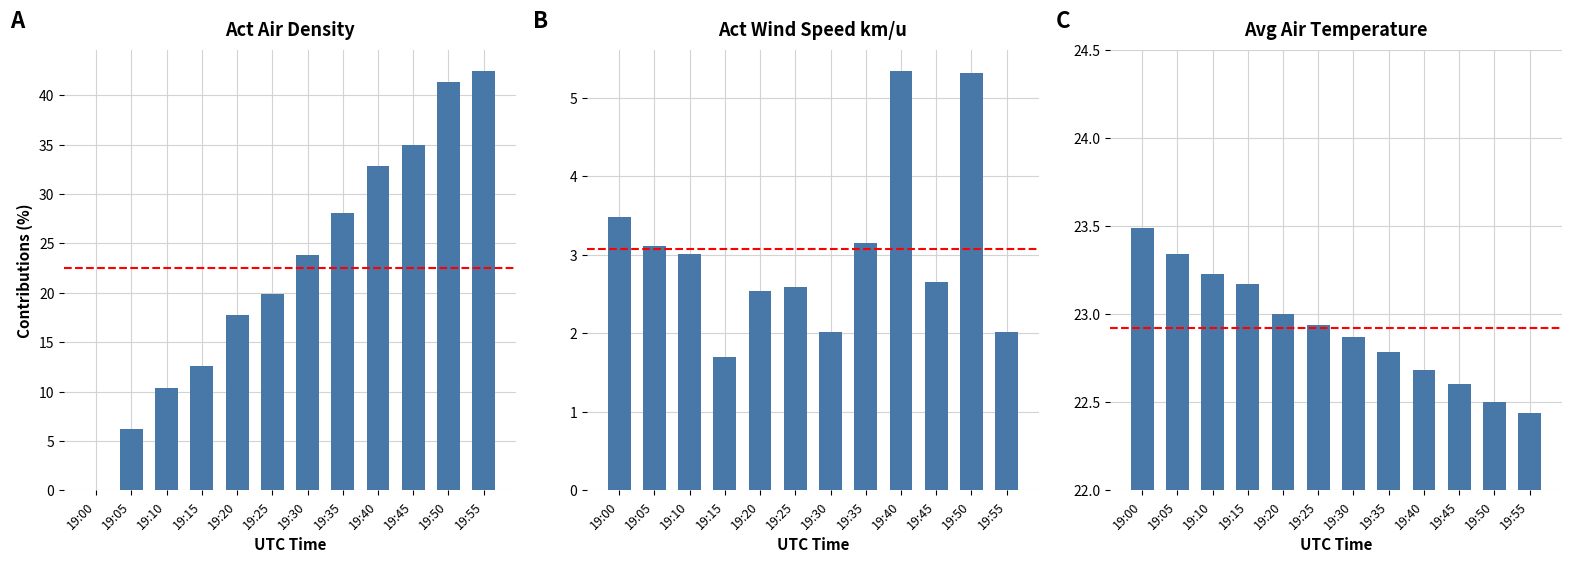

Reading left to right, what are all the values shown in this chart?

Act Air Density: 19:00=0.0	19:05=6.2	19:10=10.4	19:15=12.6	19:20=17.8	19:25=19.9	19:30=23.8	19:35=28.1	19:40=32.8	19:45=34.9	19:50=41.3	19:55=42.5
Act Wind Speed km/u: 19:00=3.5	19:05=3.1	19:10=3.0	19:15=1.7	19:20=2.5	19:25=2.6	19:30=2.0	19:35=3.2	19:40=5.3	19:45=2.7	19:50=5.3	19:55=2.0
Avg Air Temperature: 19:00=23.5	19:05=23.3	19:10=23.2	19:15=23.2	19:20=23.0	19:25=22.9	19:30=22.9	19:35=22.8	19:40=22.7	19:45=22.6	19:50=22.5	19:55=22.4